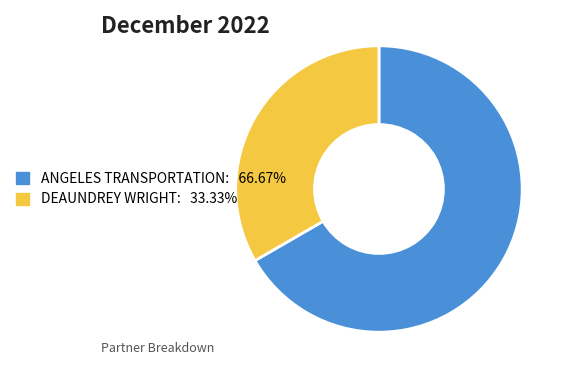

Is there any slice that represents more than half of the pie?

Yes